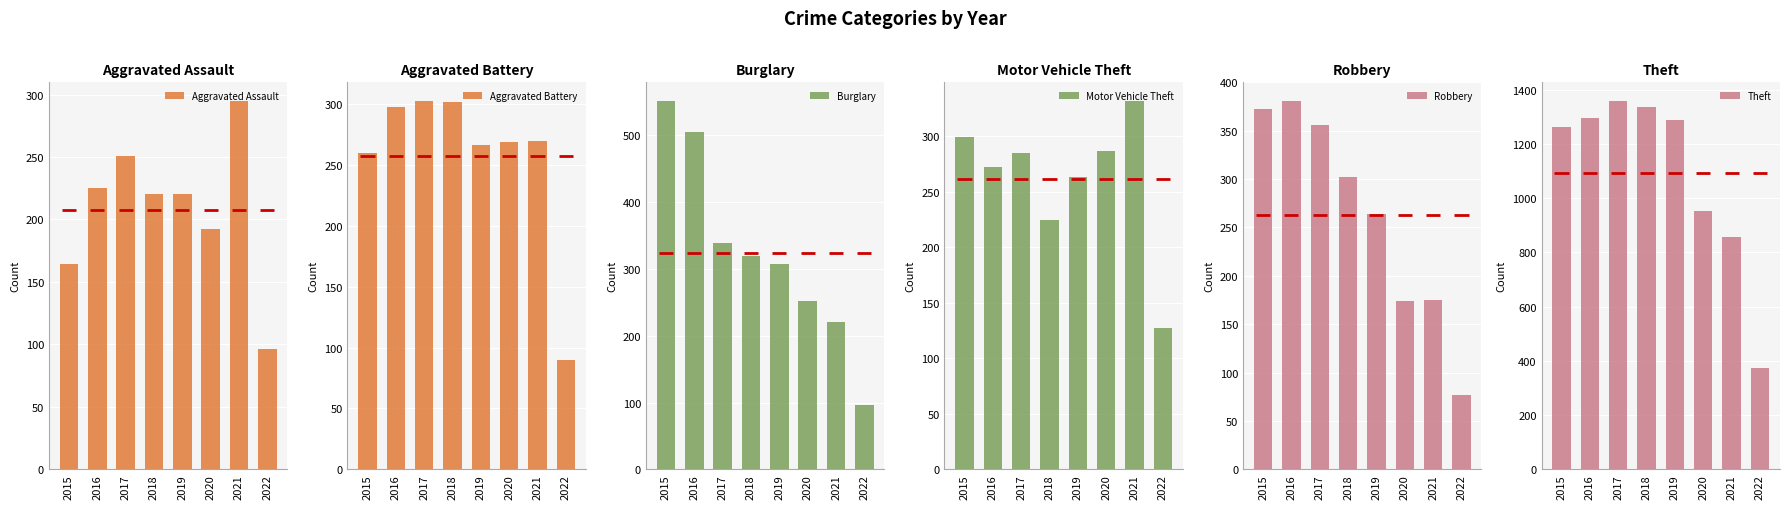

The Aggravated Battery series shows 189 at 2021. True or false?

False